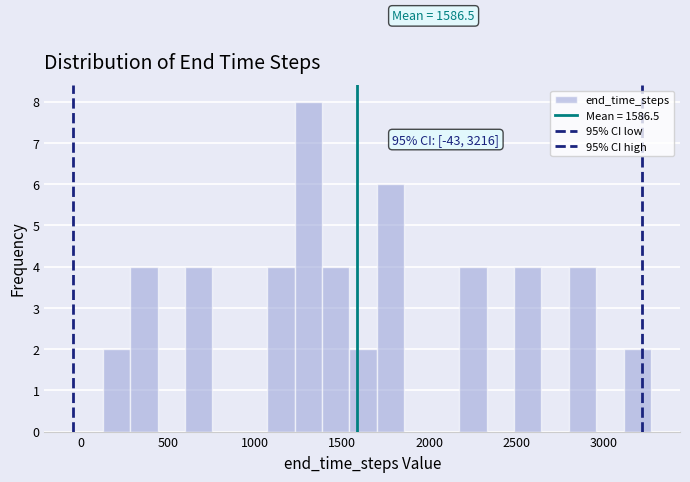

Around what value on the x-axis is the tallest bar? Give the approximate position of its centre, as read against the axis.

1300